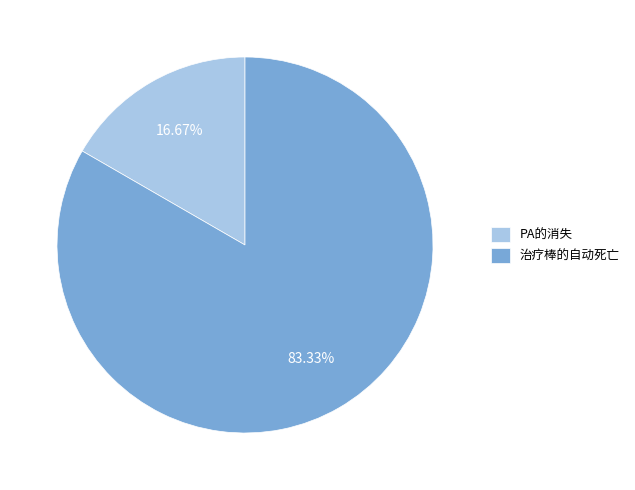

To the nearest percent, what is the average slice percentage?

50%